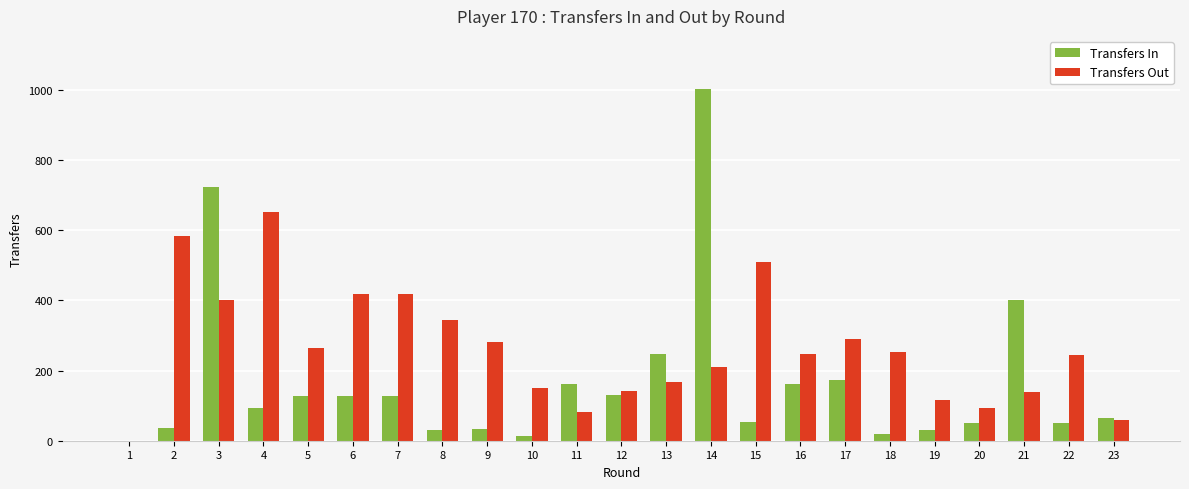

At which category is the sum across all series the highest?

14